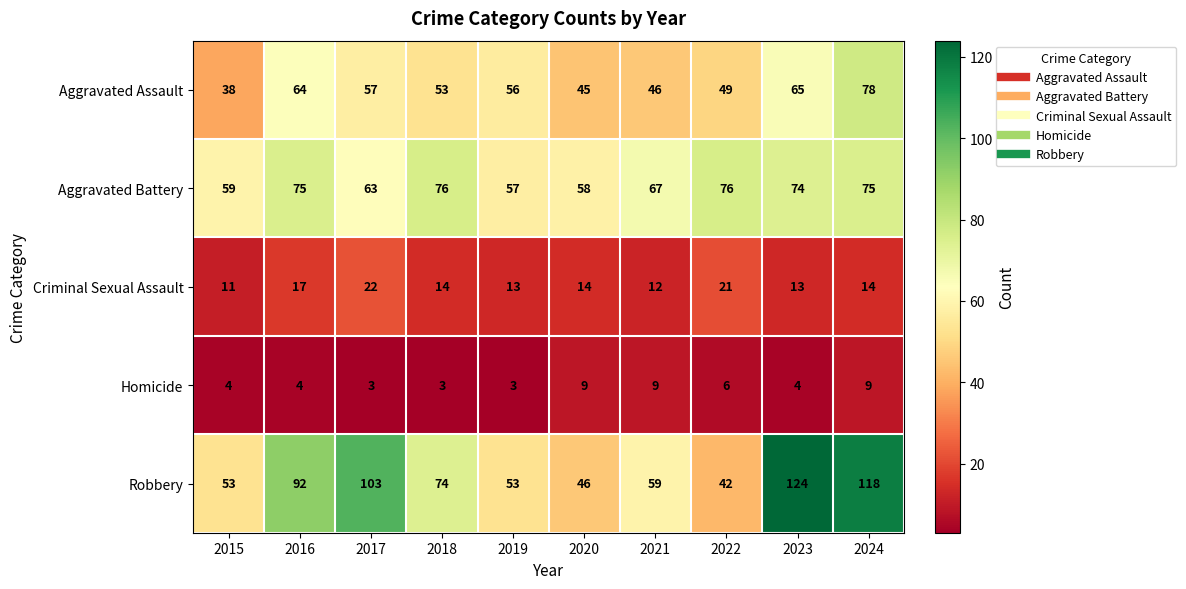

What is the maximum value shown in the chart?

124